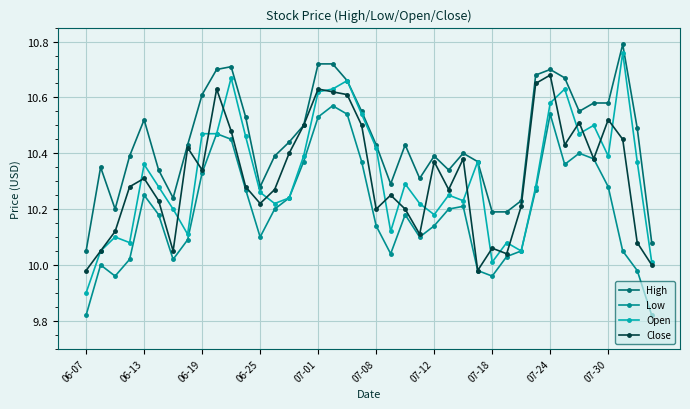

How many data points does each series have?

40